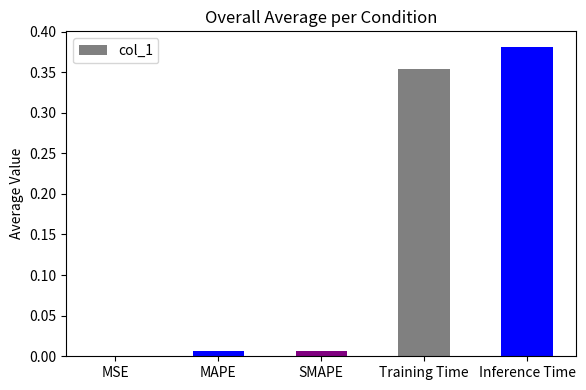

True or false: the data shows 0.0 at MSE.

True